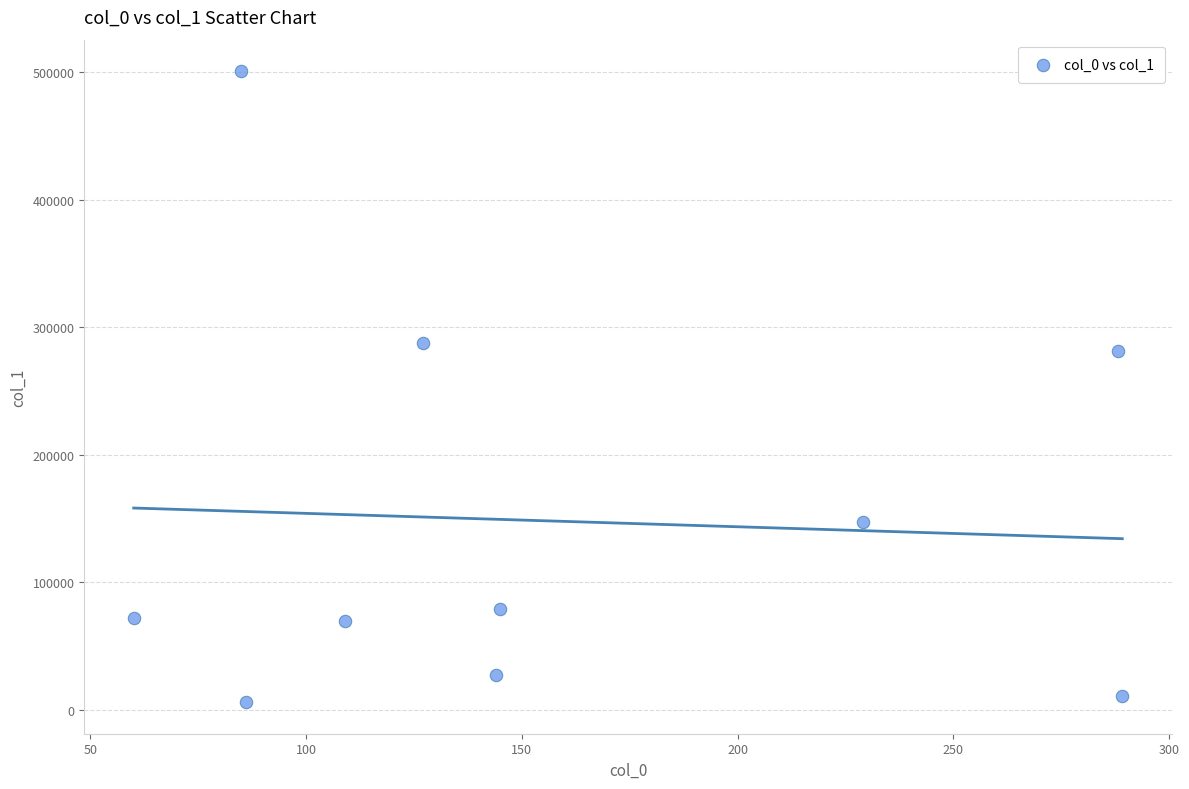

What Y value in the scatter plot is closest to 253336?

281693.5